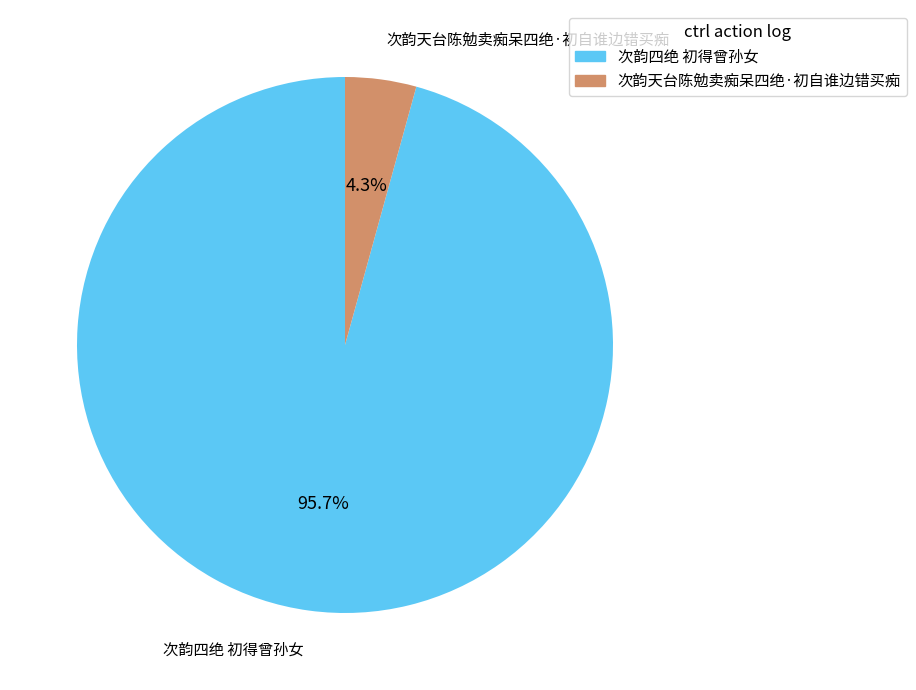

Rank the categories by value from lowest to highest.

次韵天台陈勉卖痴呆四绝·初自谁边错买痴, 次韵四绝 初得曾孙女